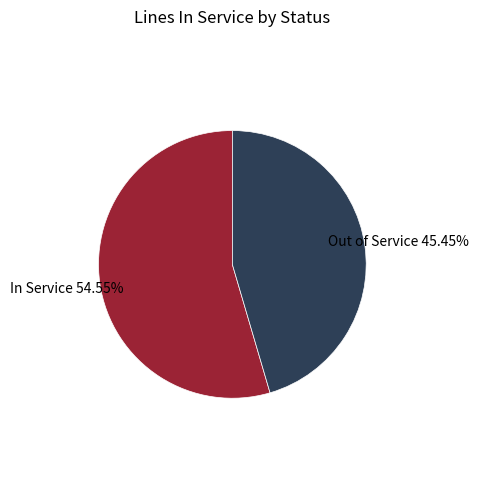

Is there any slice that represents more than half of the pie?

Yes